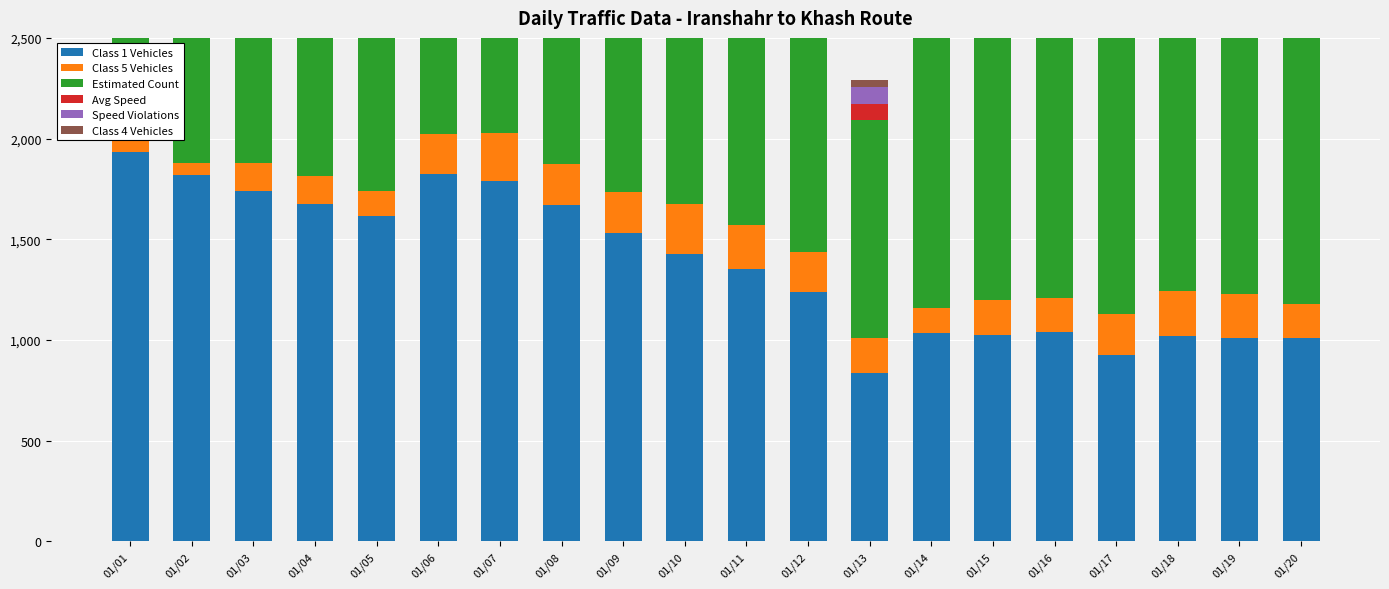

What is the average value of the Class 1 Vehicles series?

1376